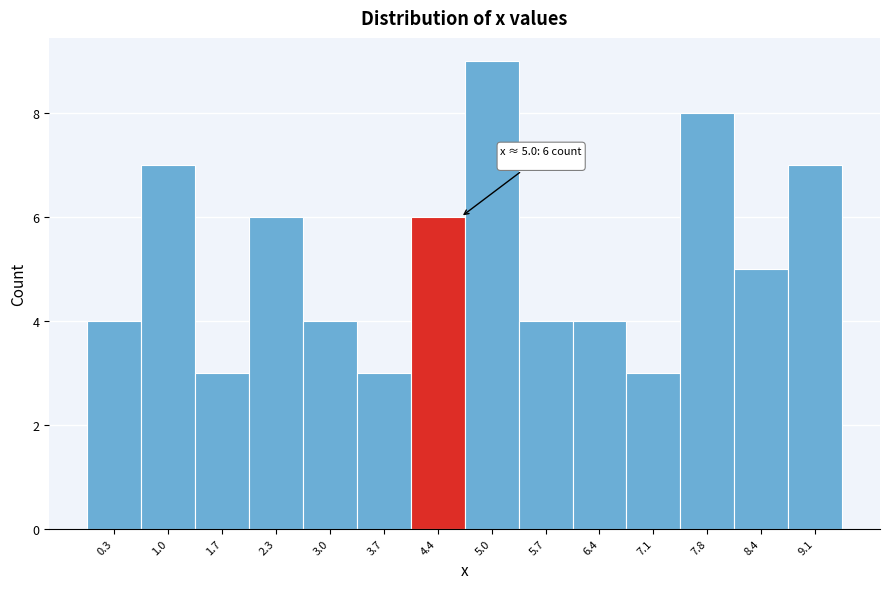

Reading left to right, transcribe all the data shown in this chart.

0.3=4	1.0=7	1.7=3	2.3=6	3.0=4	3.7=3	4.4=6	5.0=9	5.7=4	6.4=4	7.1=3	7.8=8	8.4=5	9.1=7